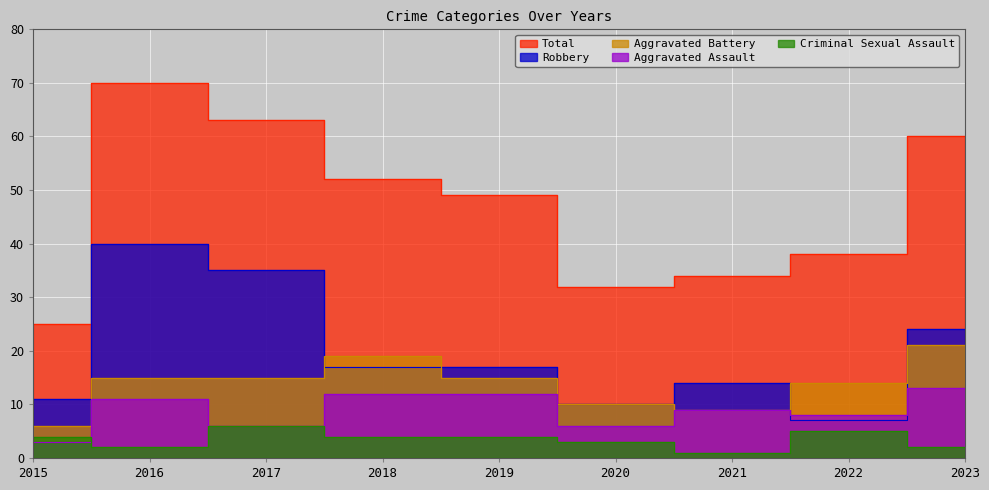

What is the difference between the Aggravated Battery values at 2021 and 2018?

10